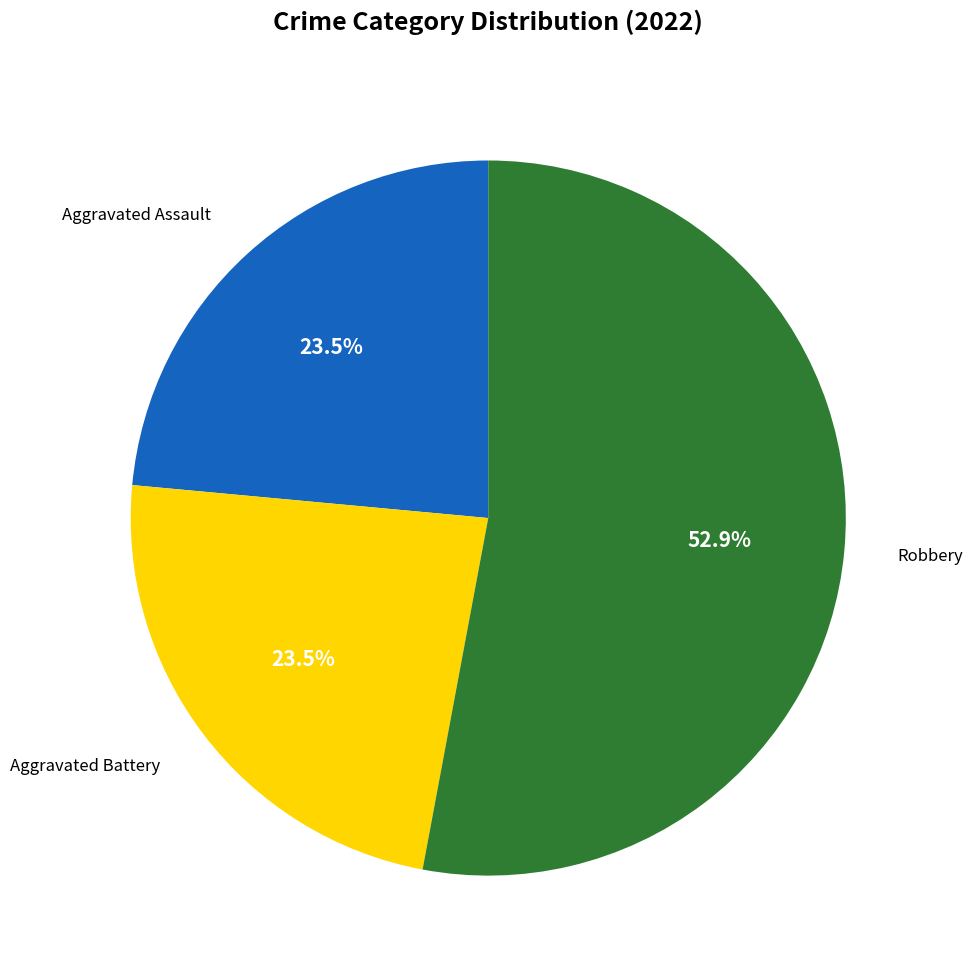

Does any single category account for the majority?

Yes